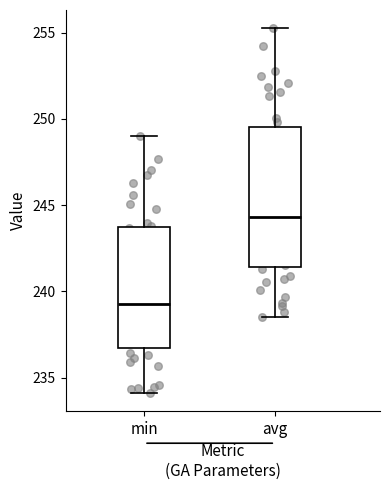

Which box is the tallest, from its lower edge to its upper edge?

avg